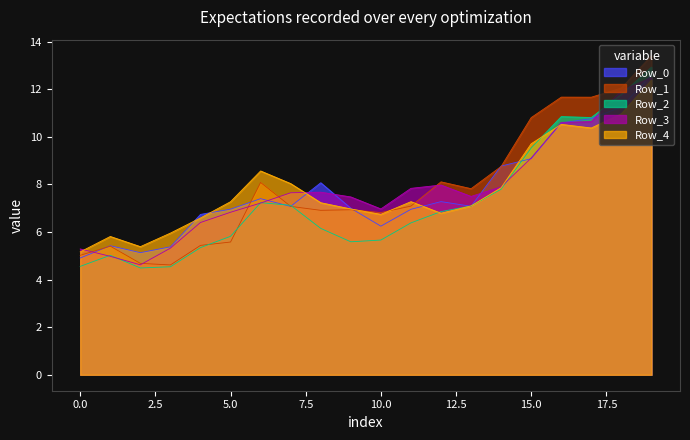

What is the value of the Row_4 point at the 6th from the left?

7.3